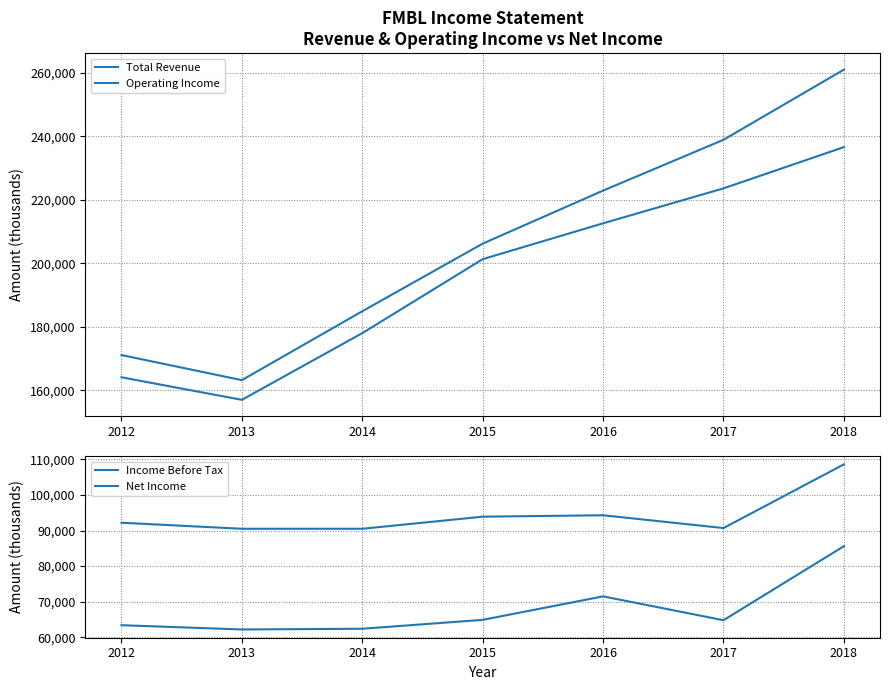

At how many categories does at least one series exceed 97425?

7